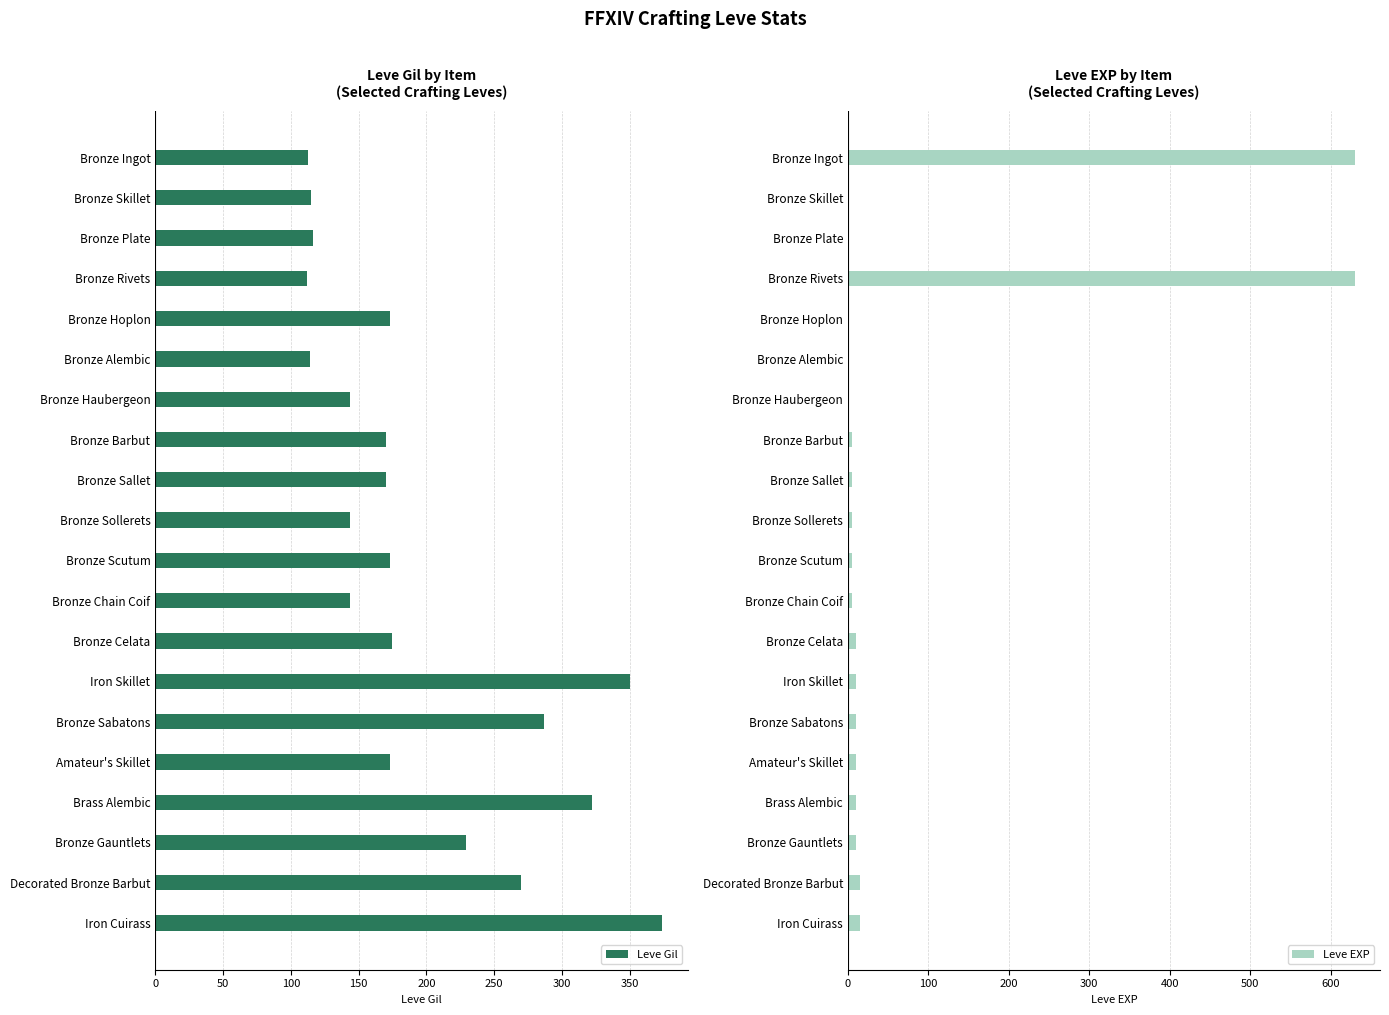

How many series are shown in this chart?

2